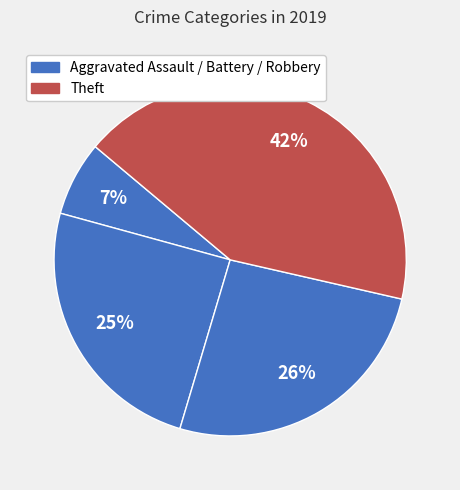

How many segments does this pie chart have?

4